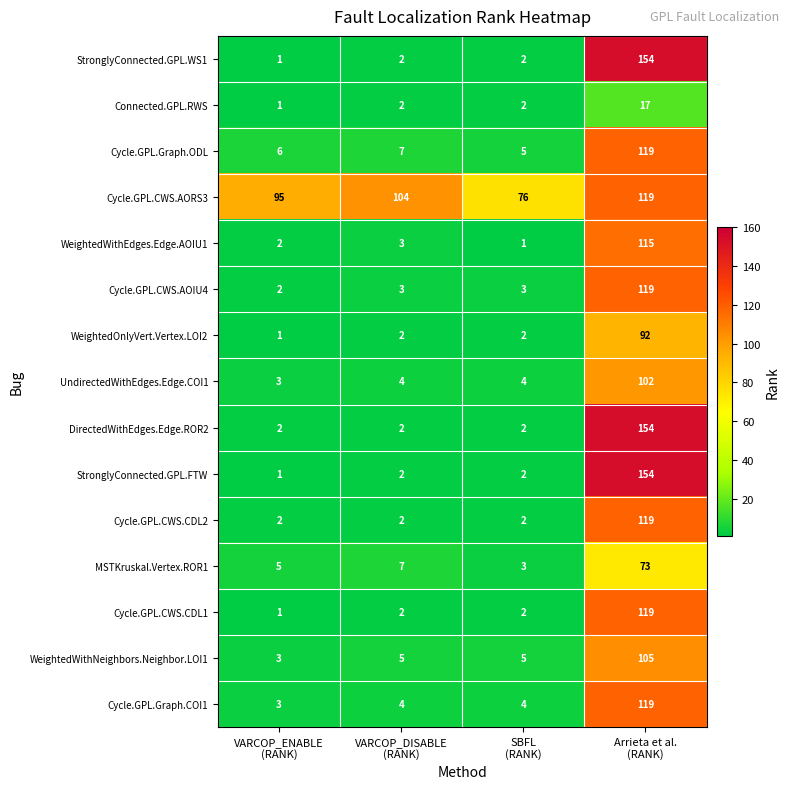

What is the maximum value shown in the chart?

154